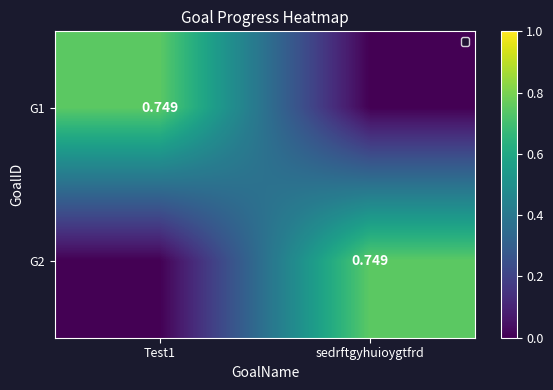

List the labels in order of G2 value, smallest first.

Test1, sedrftgyhuioygtfrd